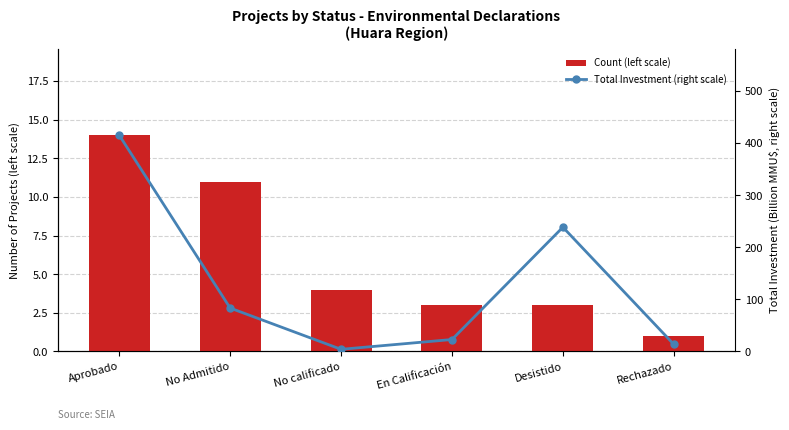

What is the label of the 1st bar from the left?

Aprobado